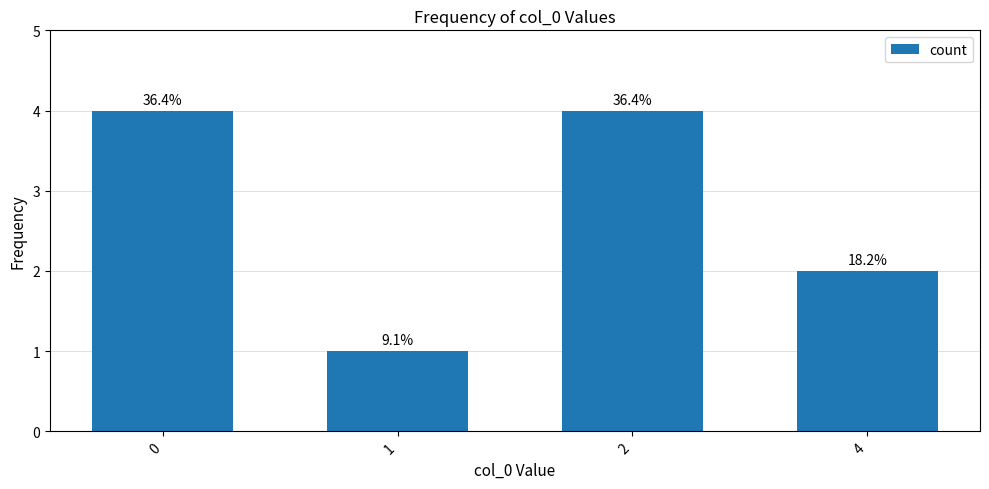

Reading left to right, what are all the values shown in this chart?

0=4	1=1	2=4	4=2